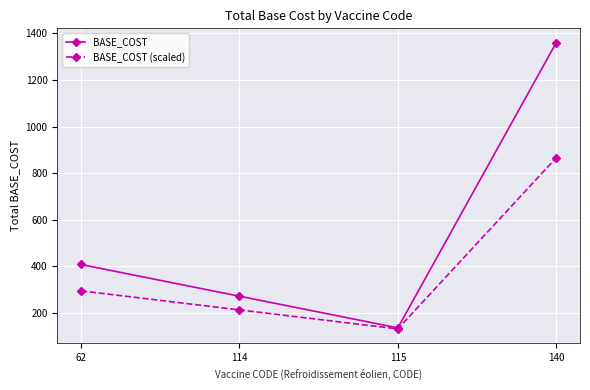

What is the spread (max minus min) of values at 114?

58.8